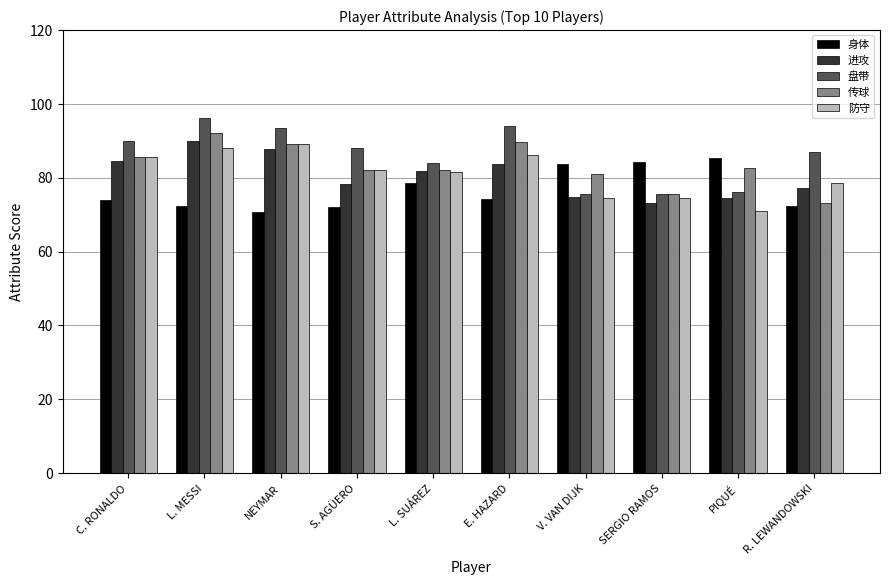

What is the spread (max minus min) of values at C. RONALDO?

16.1